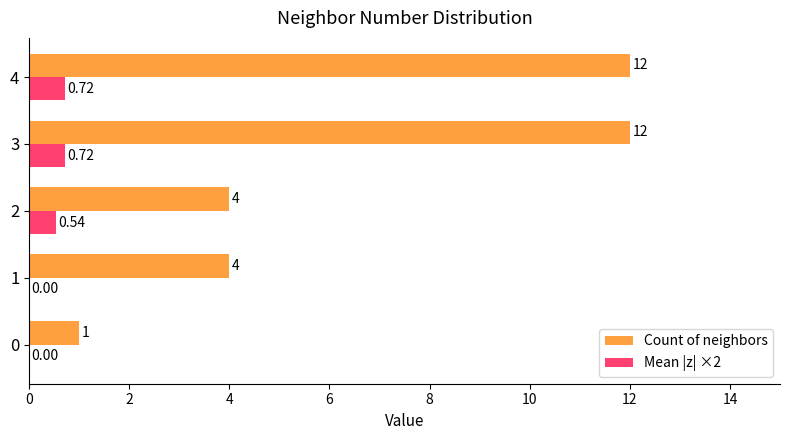

Which series has the largest total across all categories?

Count of neighbors